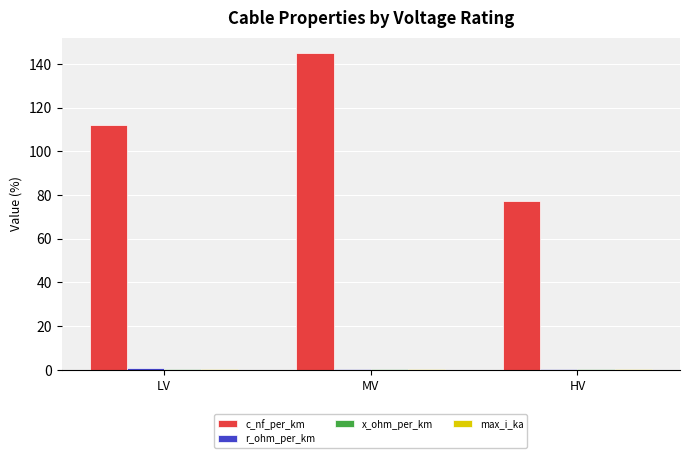

The c_nf_per_km series shows 188.3 at LV. True or false?

False